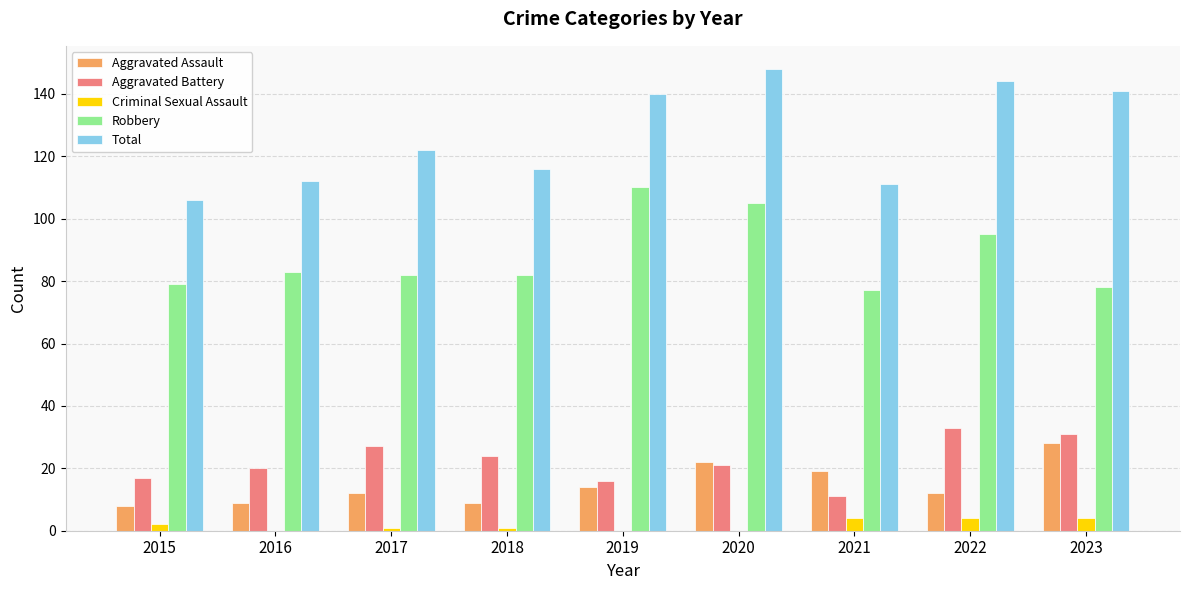

Which series has the widest spread of values?

Total